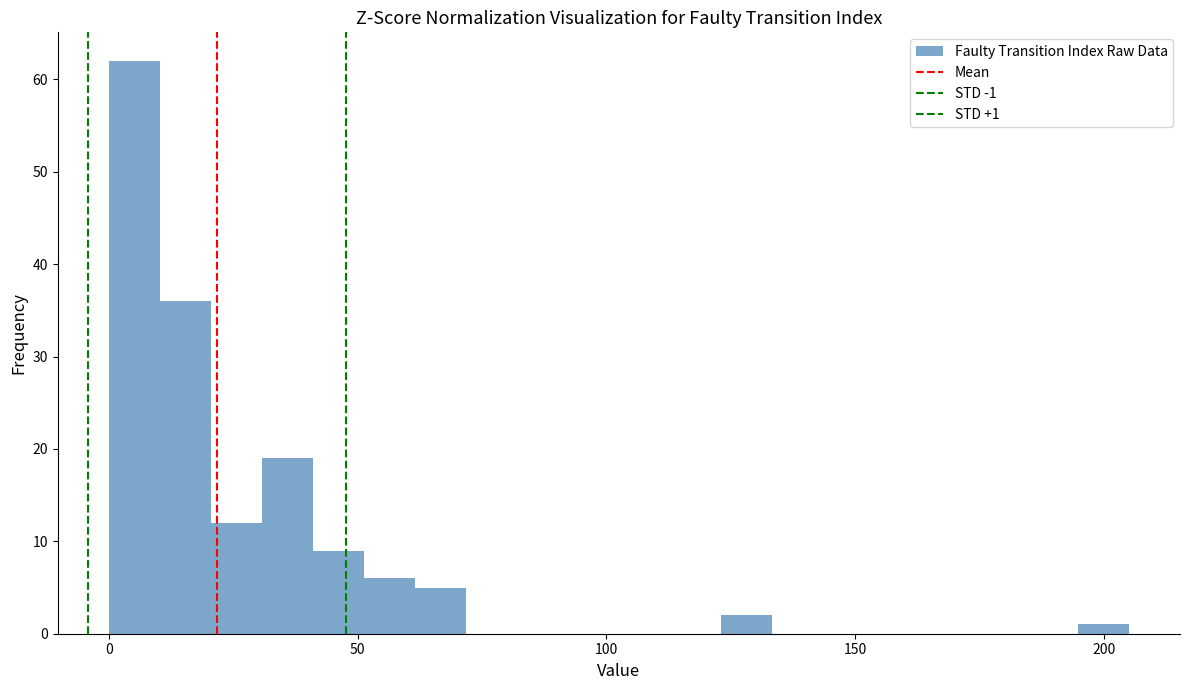

Around what value on the x-axis is the tallest bar? Give the approximate position of its centre, as read against the axis.

5